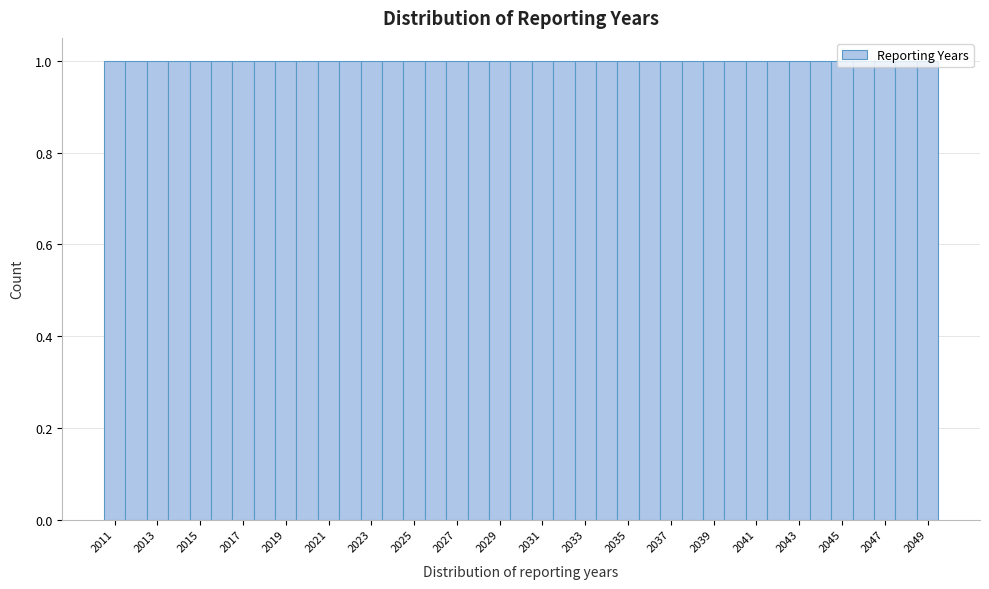

Reading left to right, list every bar in this chart as the range it spans on the x-axis followed by its height. Neither the bar edges nor the heights are printed on the chart, so give them approximately, as read against the axes.

2010.5 to 2011.5: 1
2011.5 to 2012.5: 1
2012.5 to 2013.5: 1
2013.5 to 2014.5: 1
2014.5 to 2015.5: 1
2015.5 to 2016.5: 1
2016.5 to 2017.5: 1
2017.5 to 2018.5: 1
2018.5 to 2019.5: 1
2019.5 to 2020.5: 1
2020.5 to 2021.5: 1
2021.5 to 2022.5: 1
2022.5 to 2023.5: 1
2023.5 to 2024.5: 1
2024.5 to 2025.5: 1
2025.5 to 2026.5: 1
2026.5 to 2027.5: 1
2027.5 to 2028.5: 1
2028.5 to 2029.5: 1
2029.5 to 2030.5: 1
2030.5 to 2031.5: 1
2031.5 to 2032.5: 1
2032.5 to 2033.5: 1
2033.5 to 2034.5: 1
2034.5 to 2035.5: 1
2035.5 to 2036.5: 1
2036.5 to 2037.5: 1
2037.5 to 2038.5: 1
2038.5 to 2039.5: 1
2039.5 to 2040.5: 1
2040.5 to 2041.5: 1
2041.5 to 2042.5: 1
2042.5 to 2043.5: 1
2043.5 to 2044.5: 1
2044.5 to 2045.5: 1
2045.5 to 2046.5: 1
2046.5 to 2047.5: 1
2047.5 to 2048.5: 1
2048.5 to 2049.5: 1